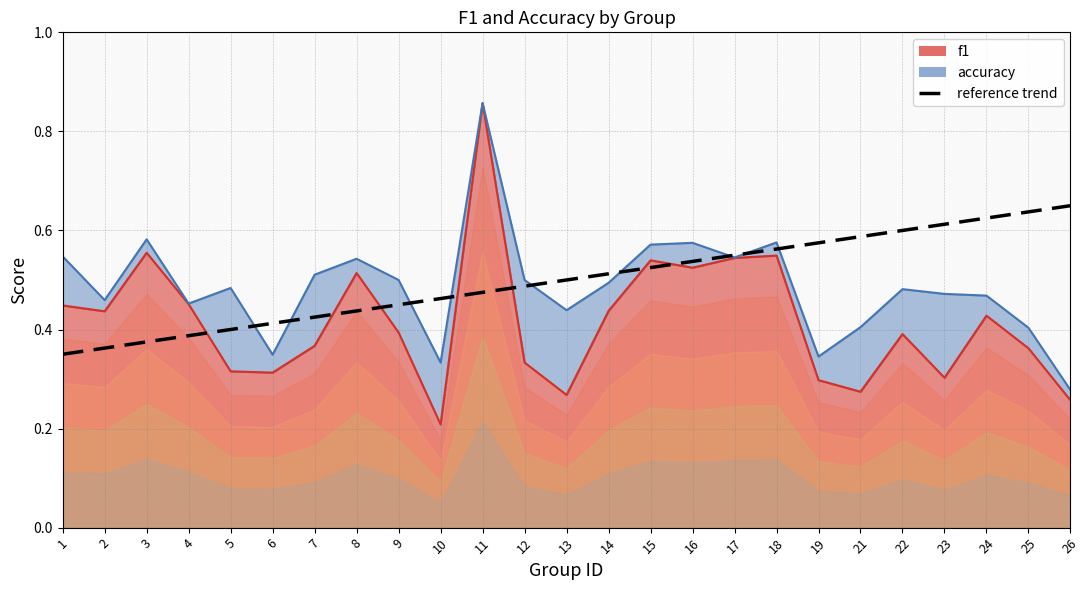

What is the value of the 11th point from the left?

0.5